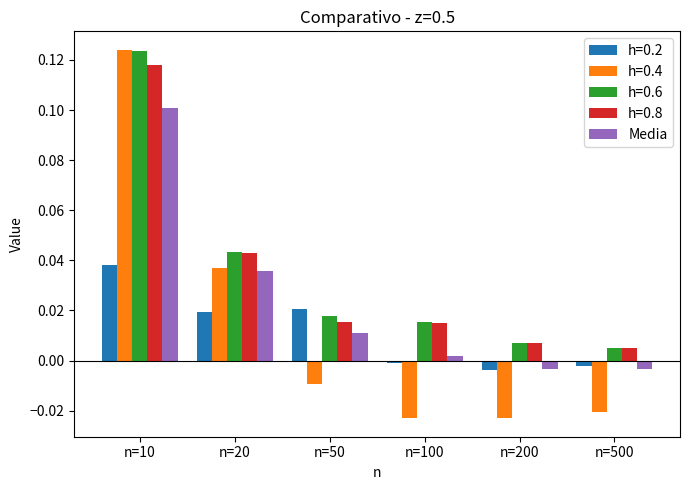

Which series has the largest range (max minus min)?

h=0.4